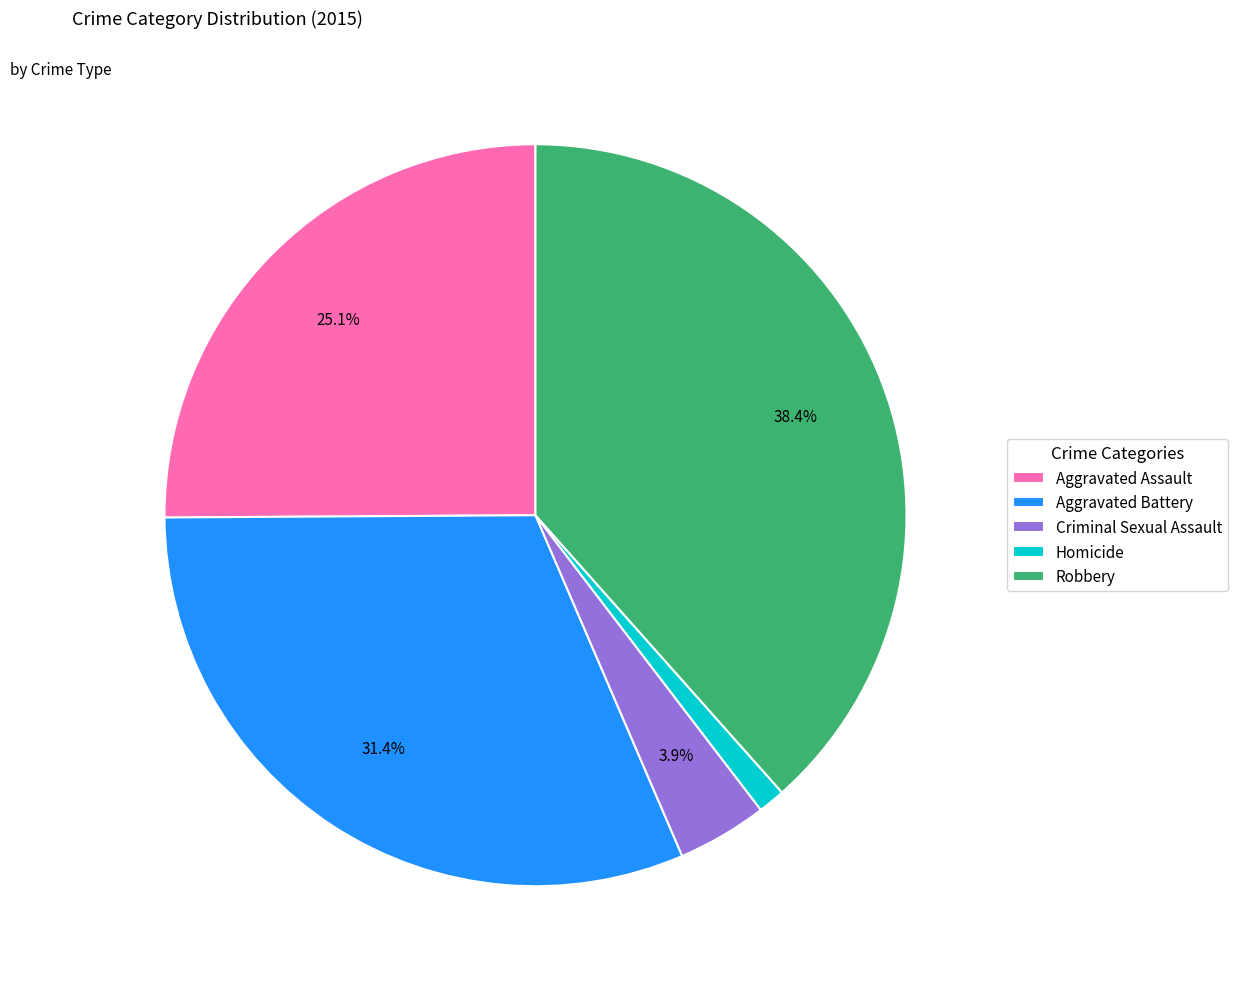

Is there a majority slice in this chart?

No